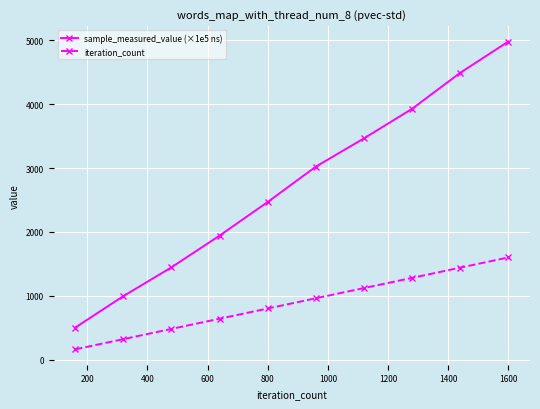

How many iteration_count values are between 480 and 1280?

6